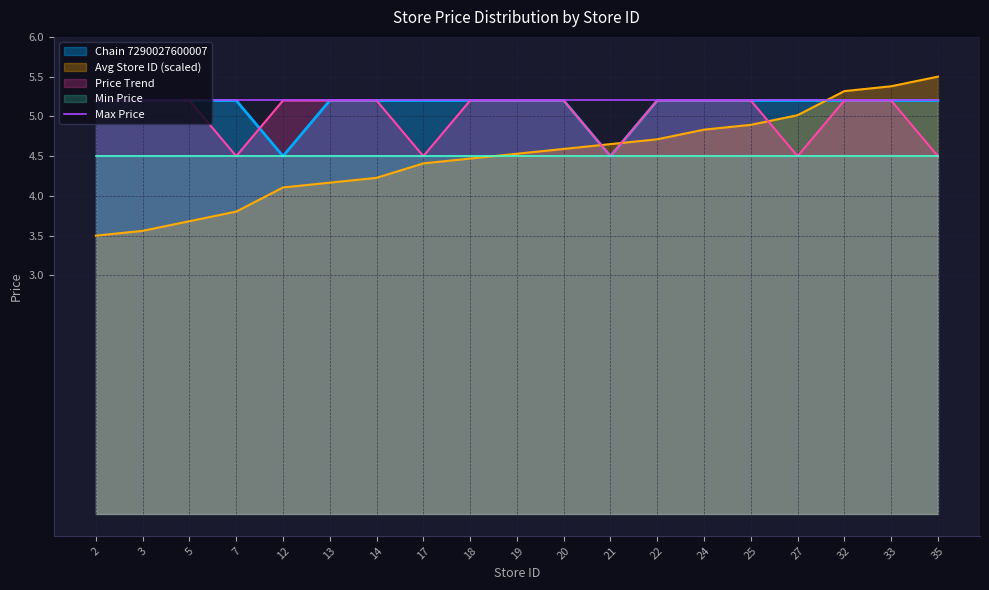

Is the value of Avg Store ID (scaled) at 7 greater than the value of Max Price at 3?

No